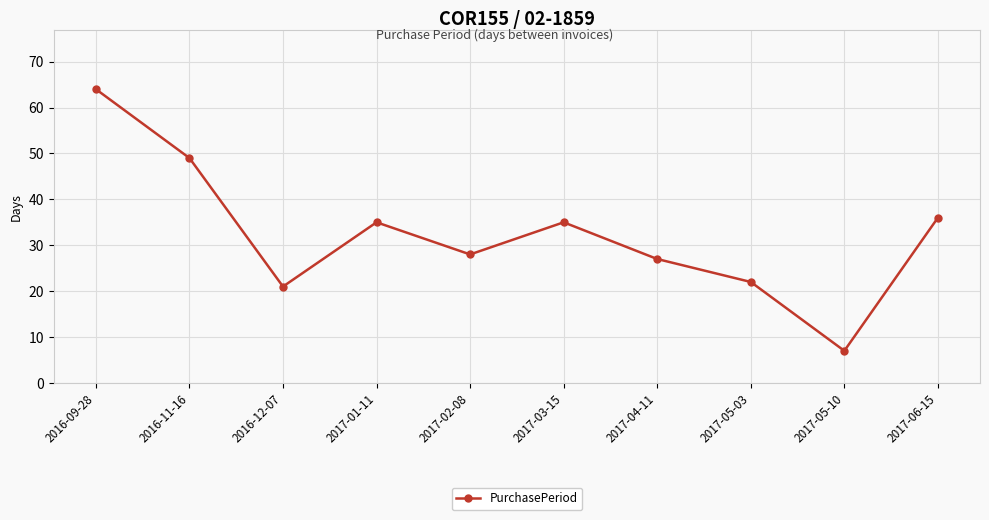

Count the number of categories in the chart.

10